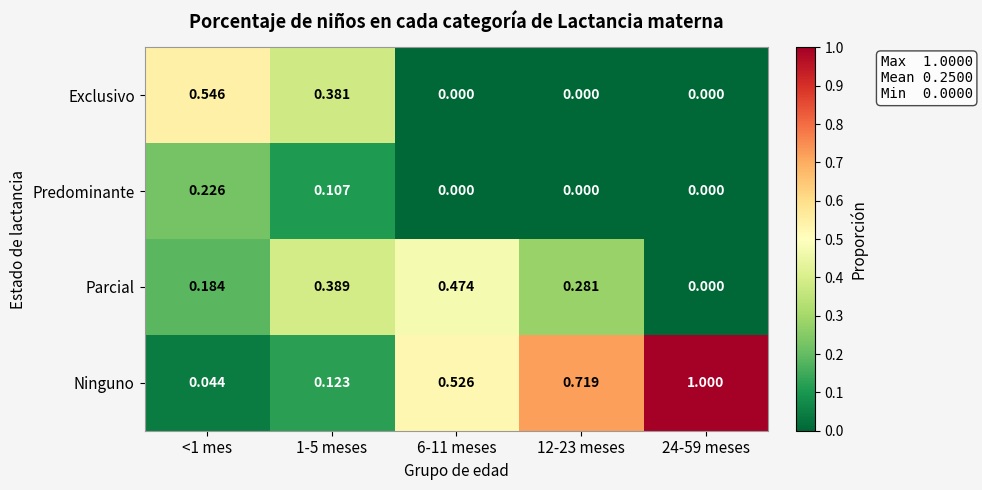

Which series has the largest range (max minus min)?

Ninguno